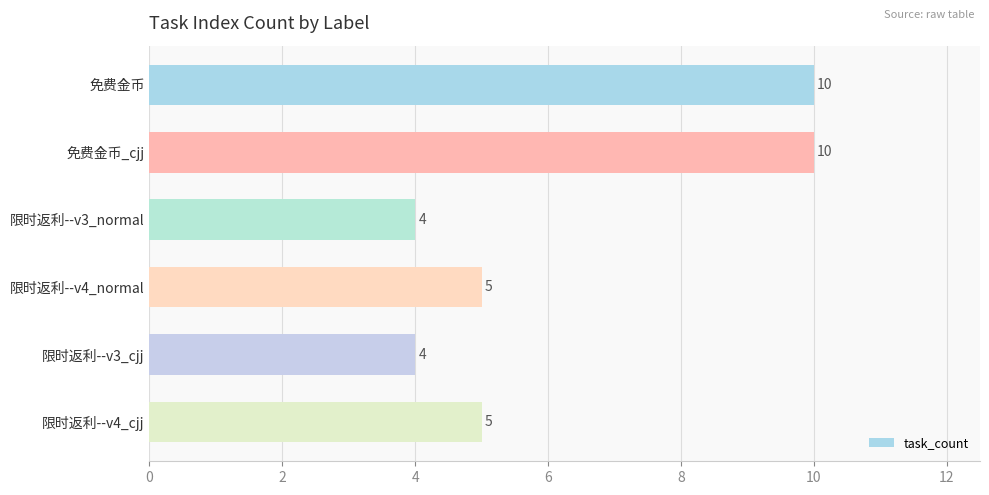

What is the difference between the maximum and second lowest values?

6